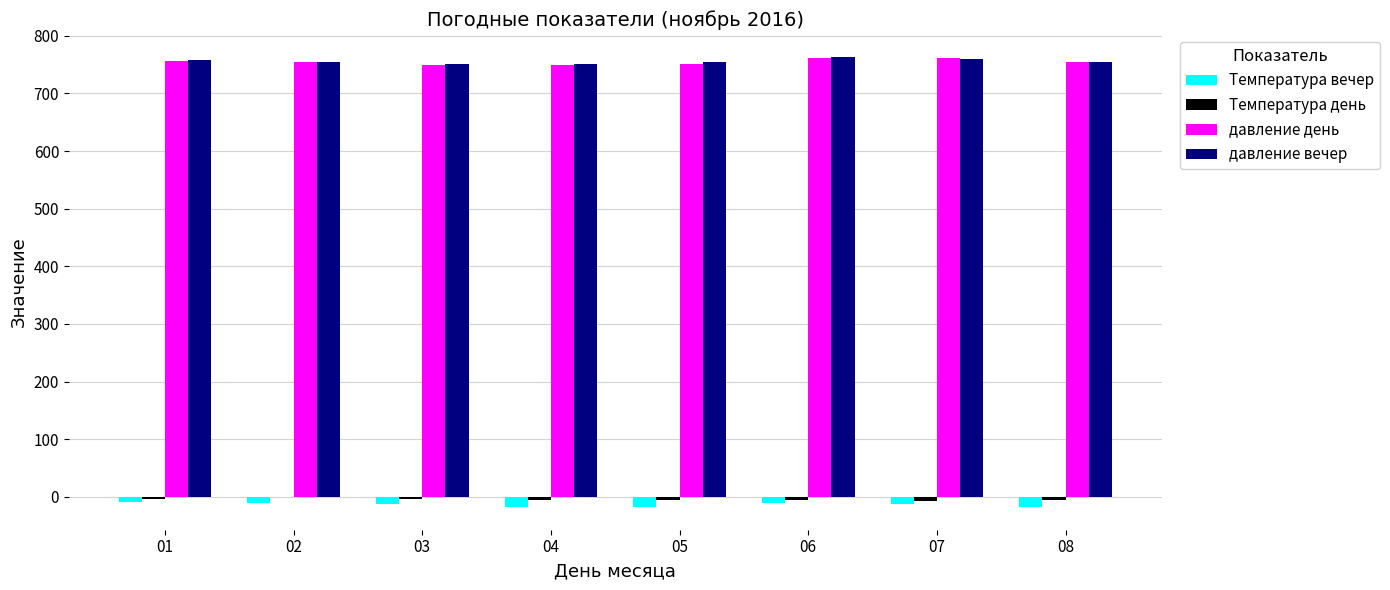

Is the value of Температура вечер at 07 greater than the value of давление день at 06?

No